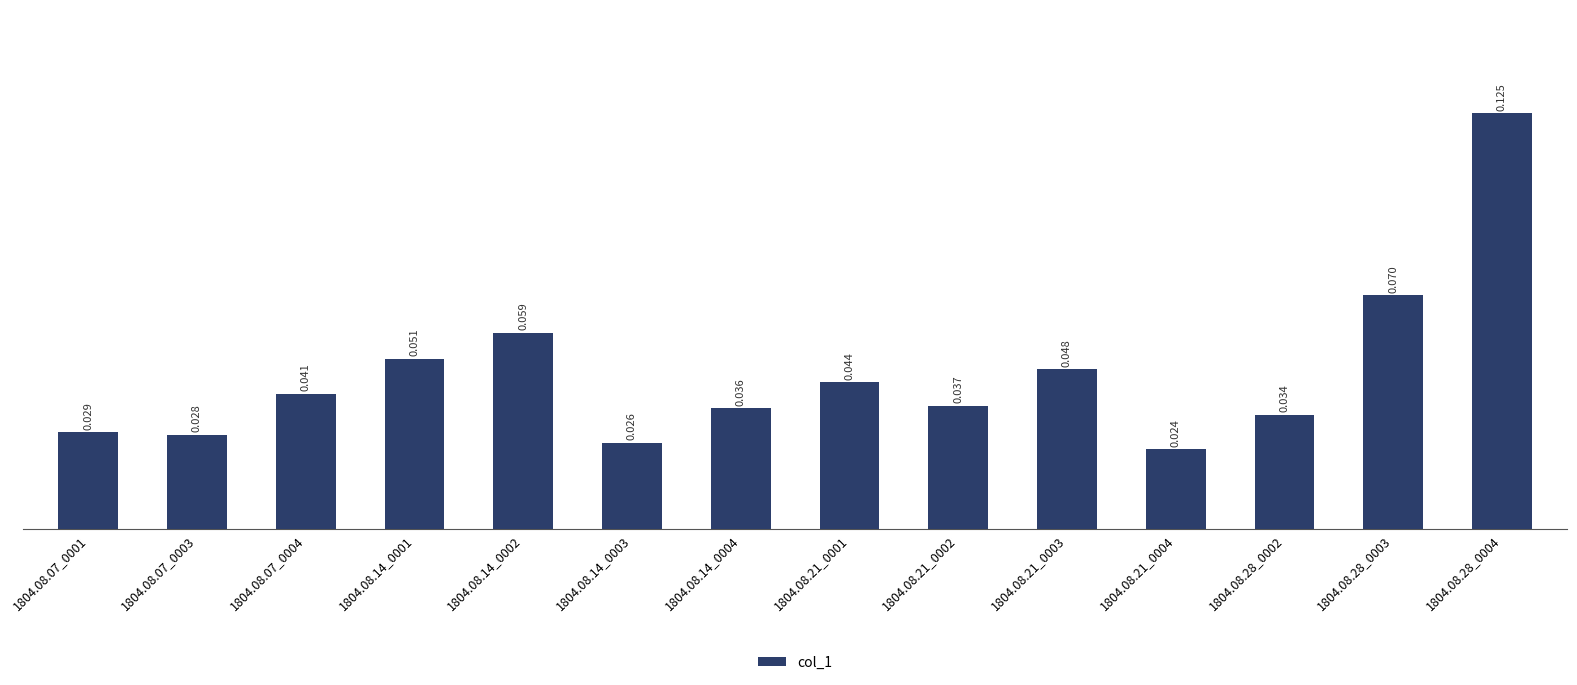

Reading left to right, extract all data points from this chart.

0.0	0.0	0.0	0.1	0.1	0.0	0.0	0.0	0.0	0.0	0.0	0.0	0.1	0.1